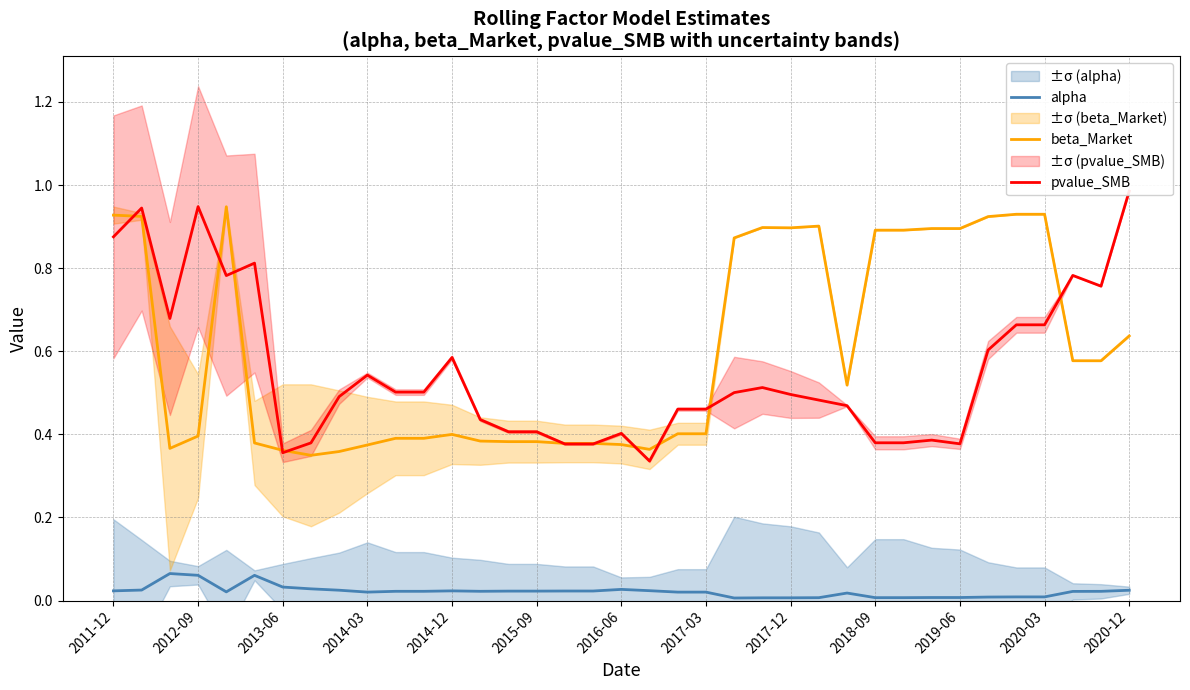

True or false: beta_Market and alpha intersect in this chart.

False